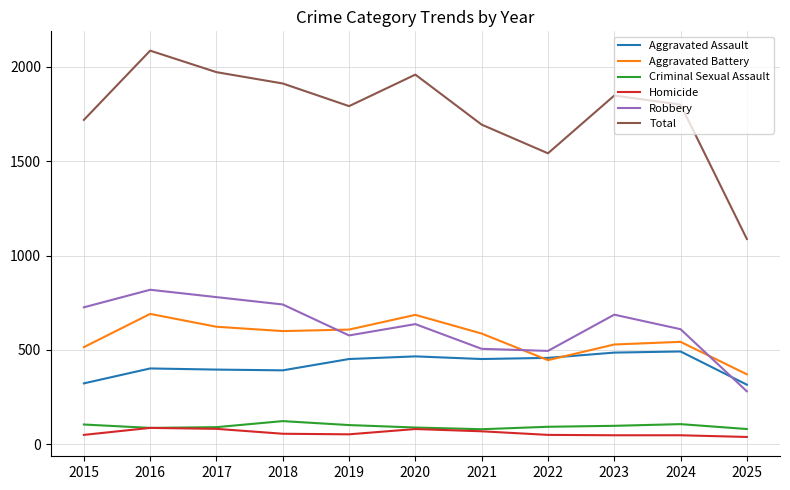

The Aggravated Assault series shows 844 at 2023. True or false?

False